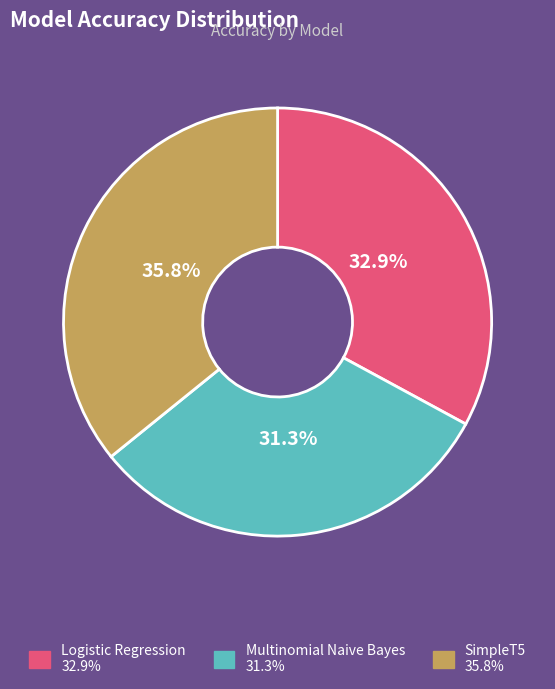

Does any single category account for the majority?

No